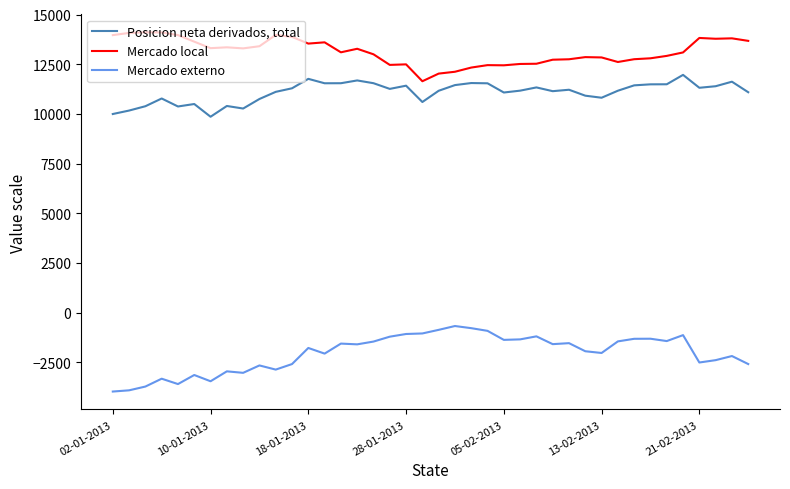

True or false: Mercado local and Mercado externo intersect in this chart.

False